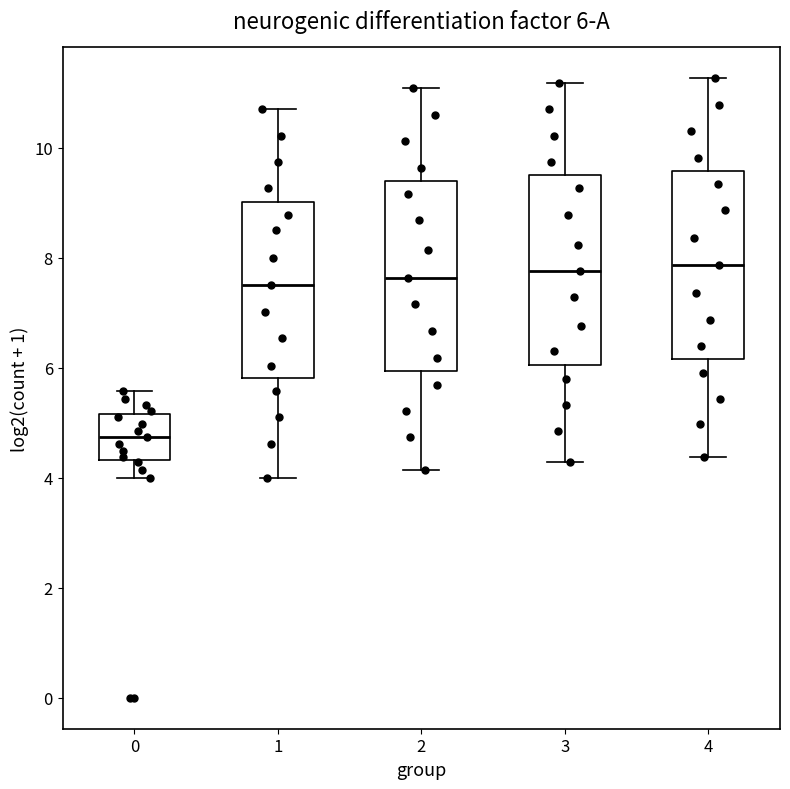

Which box has the lowest median line?

0